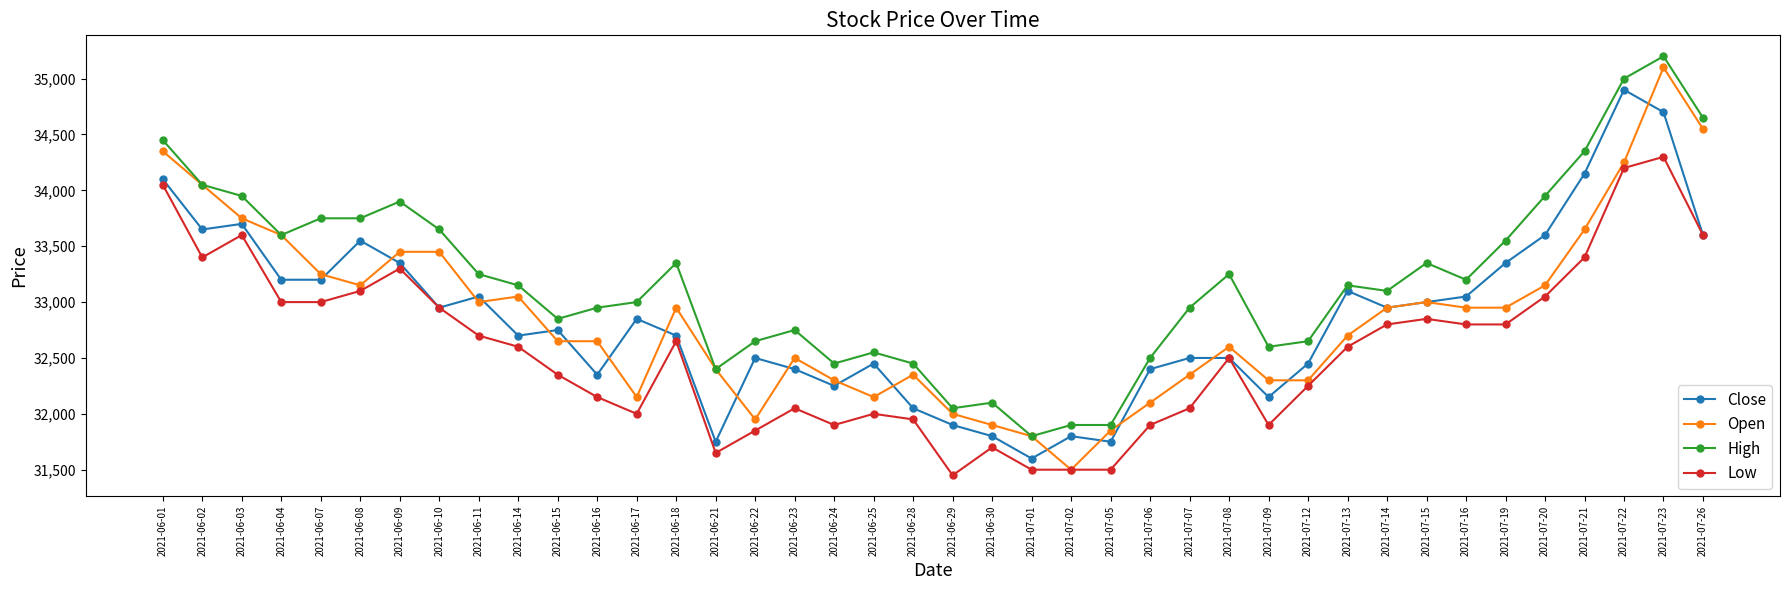

How many data points does each series have?

40